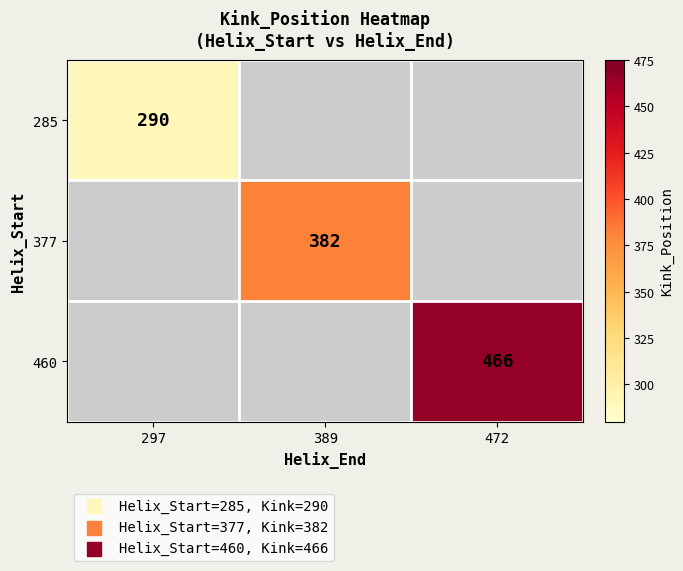

Which label corresponds to the smallest value in the chart?

297